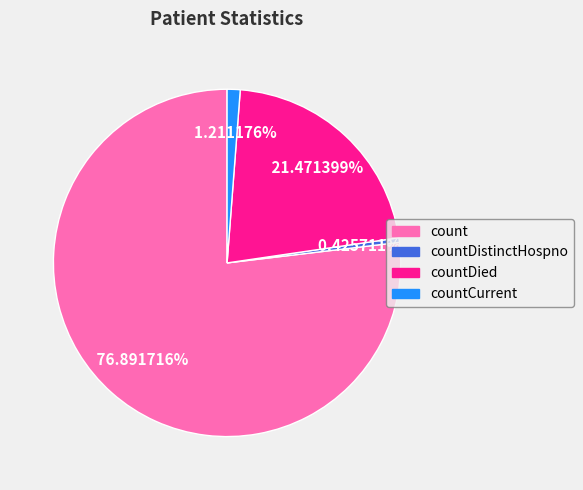

The countDistinctHospno slice represents 0% of the pie. True or false?

True